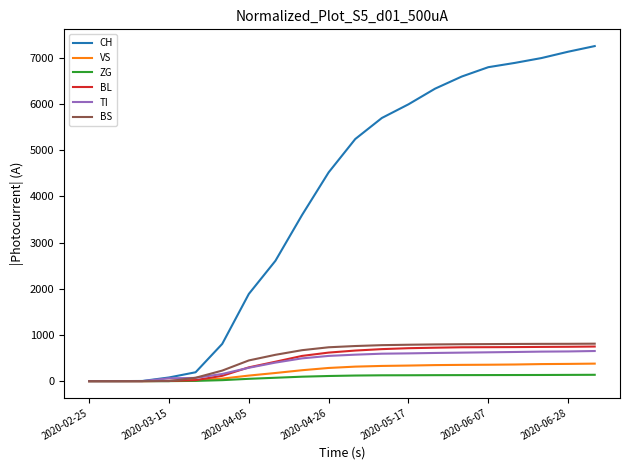

Which series has the widest spread of values?

CH